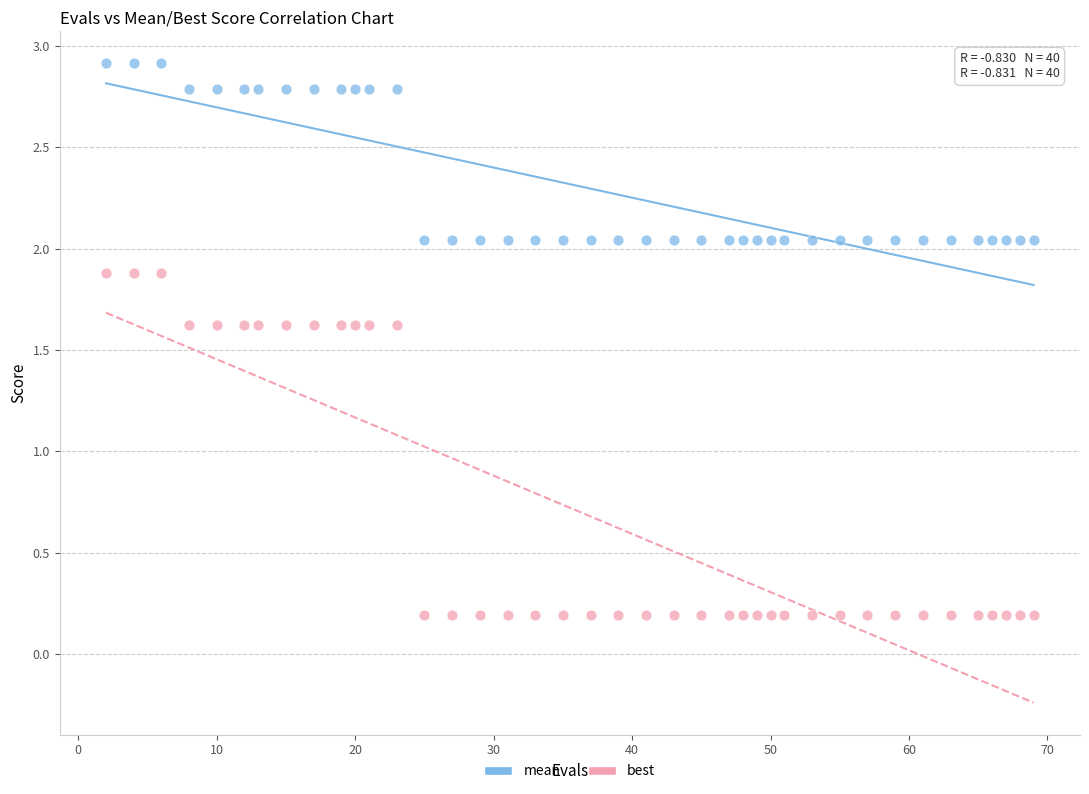

Across all data points, what is the range of X values (max minus min)?

67.0